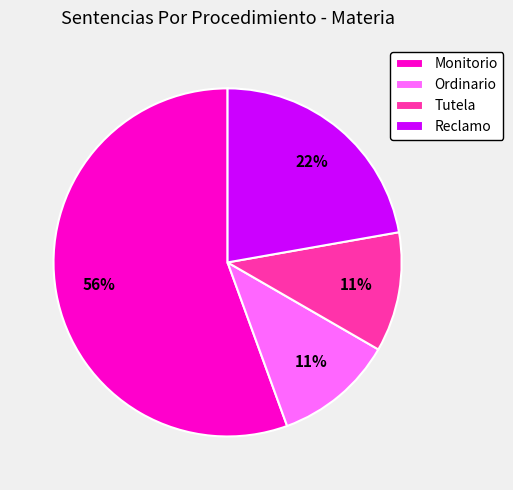

Is it true that Ordinario is 23% of the pie?

False